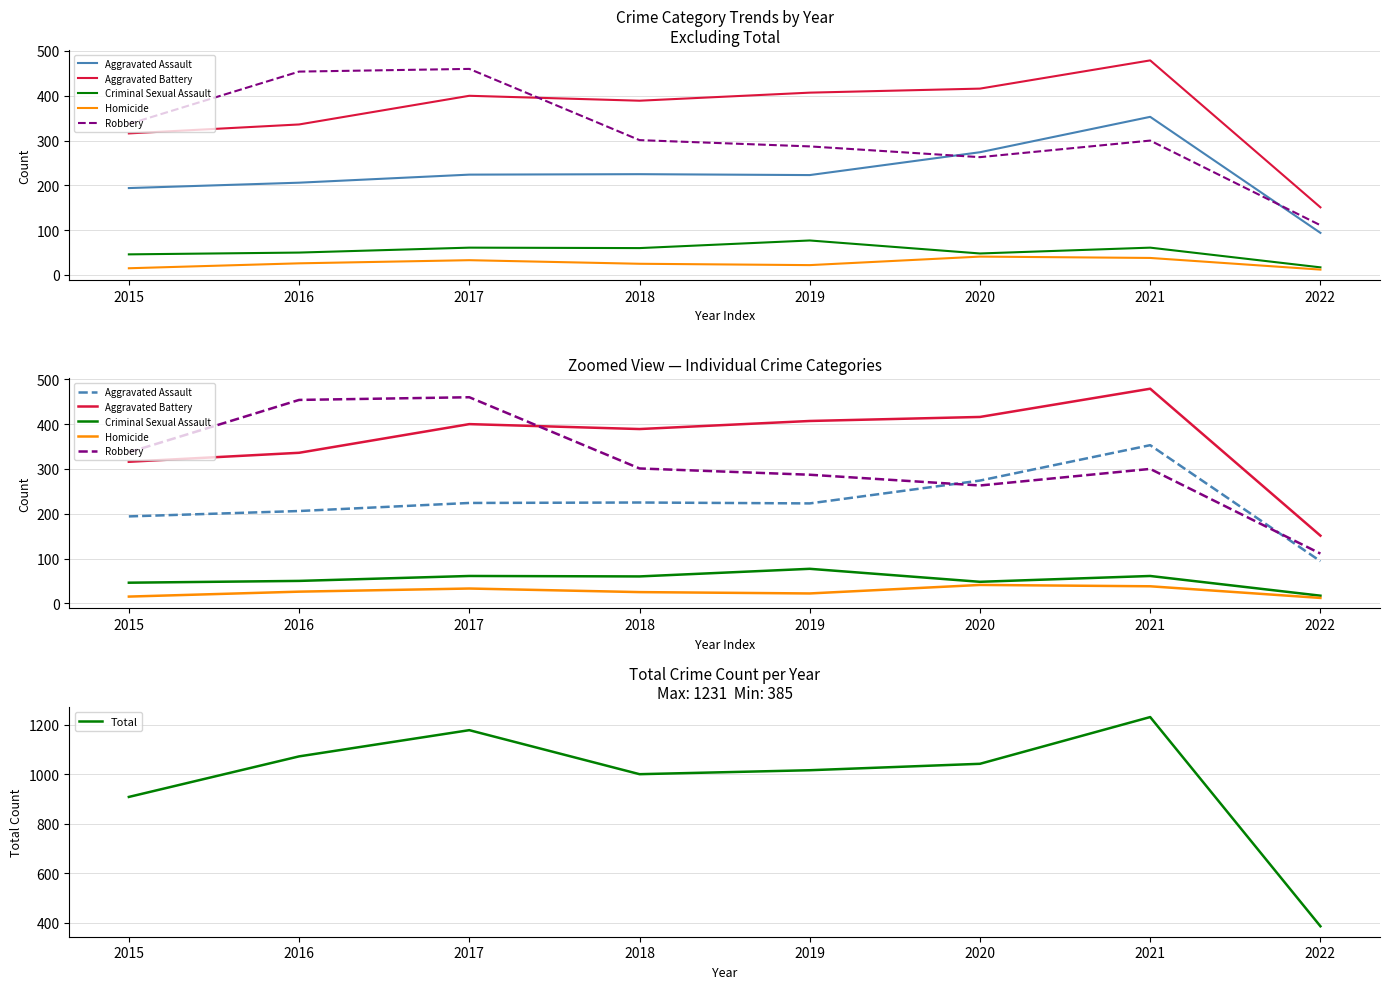

True or false: Homicide and Robbery intersect in this chart.

False